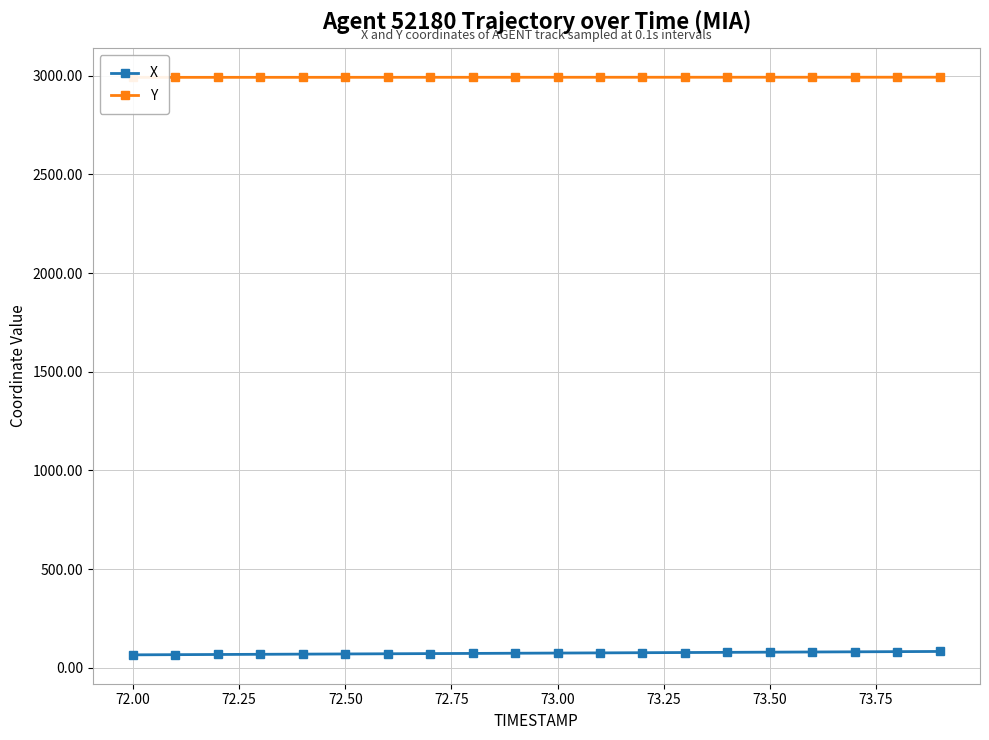

True or false: X has a value of 74.8 at 73.00.

True